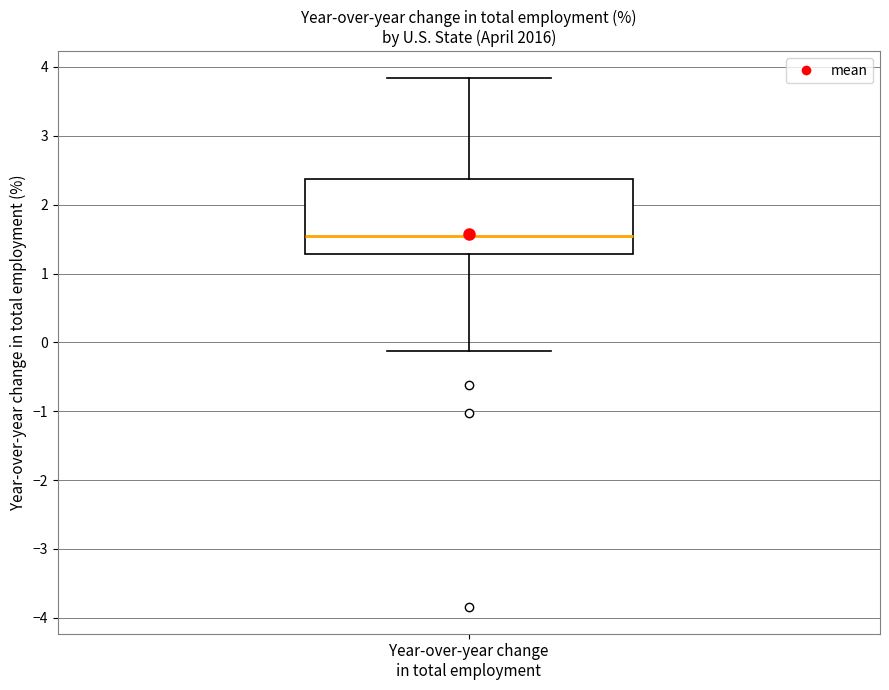

Where is the lower edge of the box for Year-over-year change in total employment on the y-axis? The values are not printed on the chart, so give them approximately, as read against the axis.

1.3